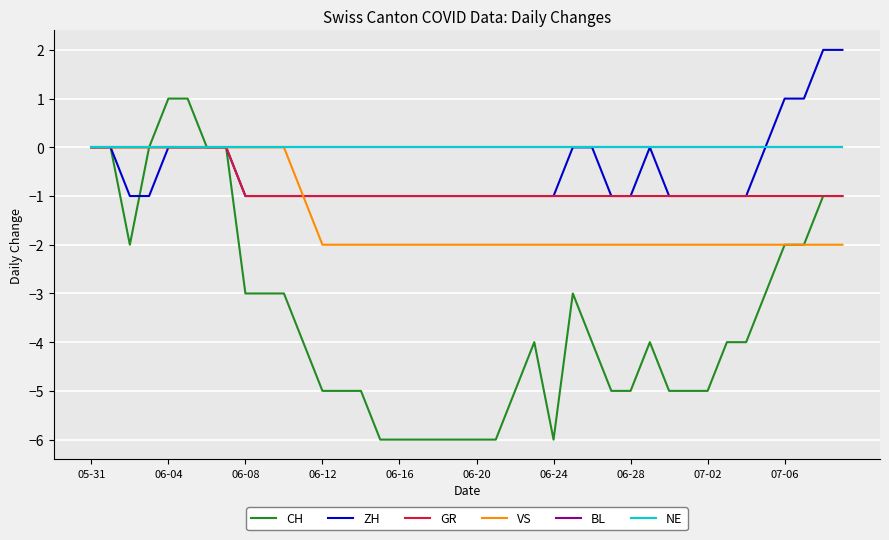

Which series has the largest total across all categories?

BL